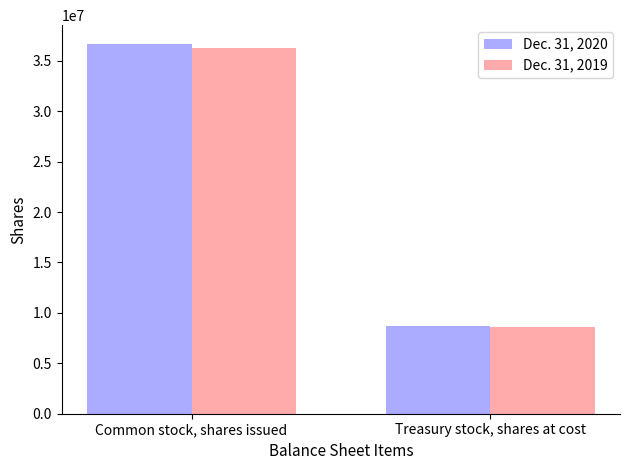

What is the sum of all Dec. 31, 2020 values?

45407000